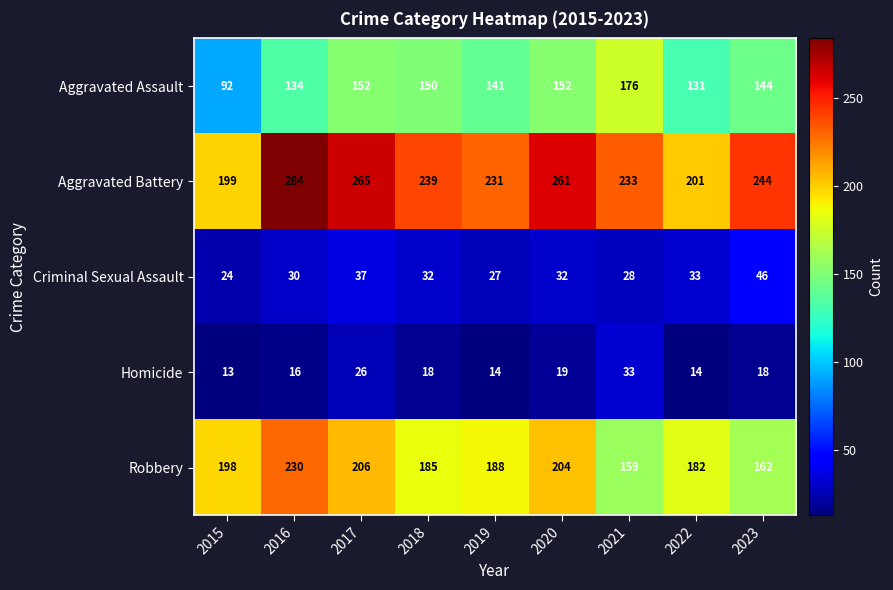

Which series has the widest spread of values?

Aggravated Battery